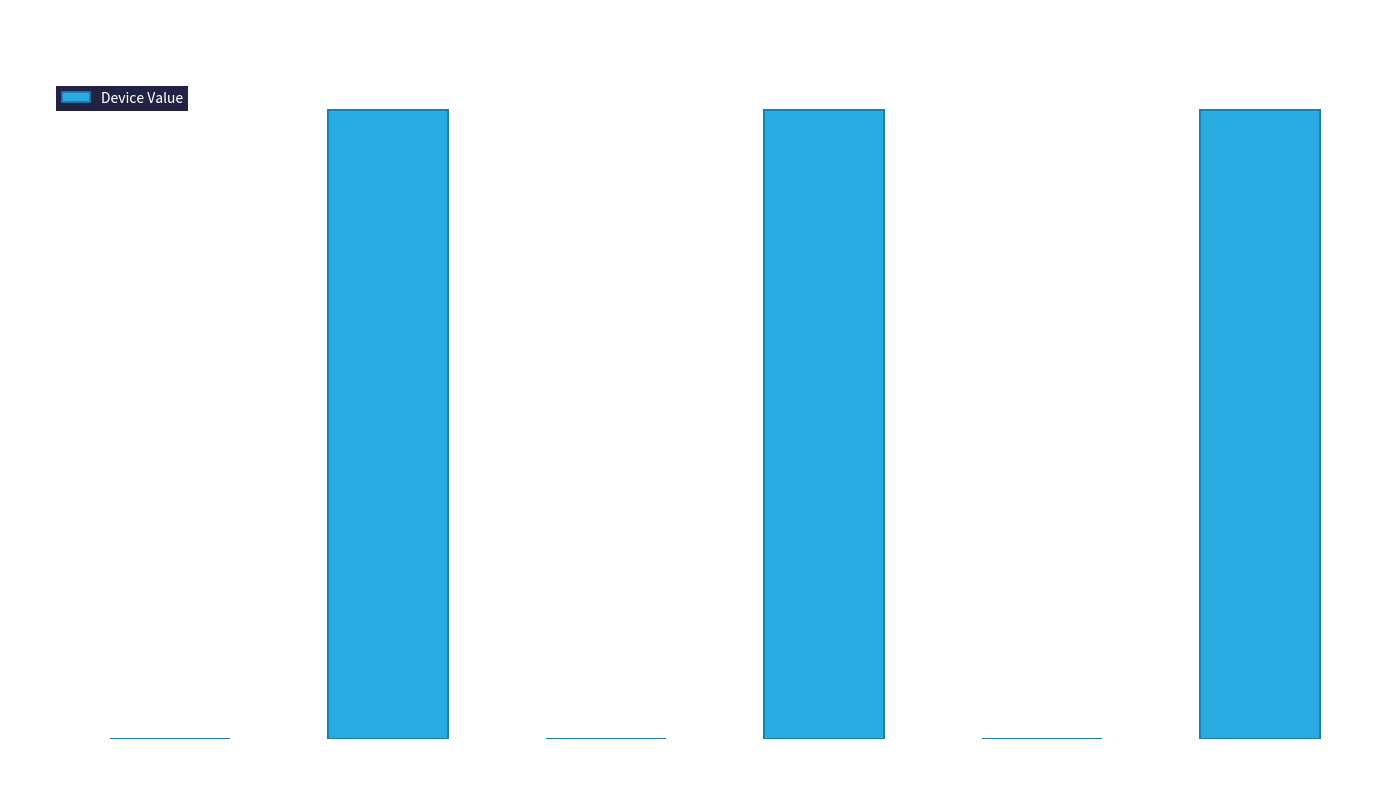

Between Right Station
Scale and Right Seed
Counter Caliper, which is larger?

Right Station
Scale